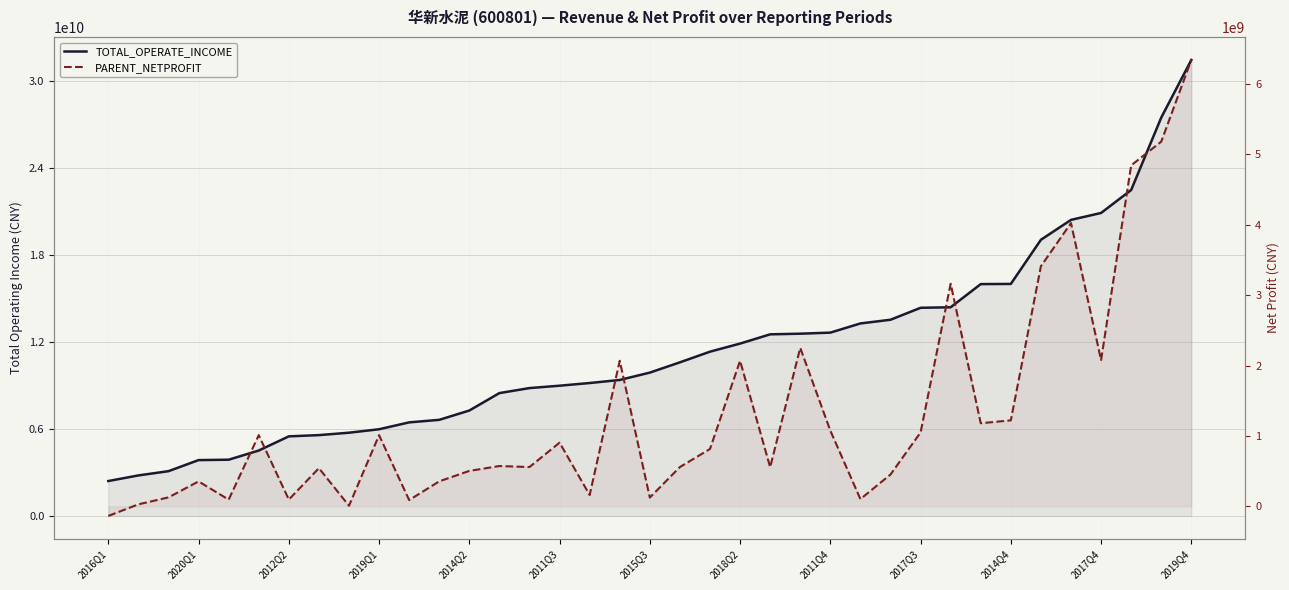

True or false: PARENT_NETPROFIT and TOTAL_OPERATE_INCOME intersect in this chart.

False